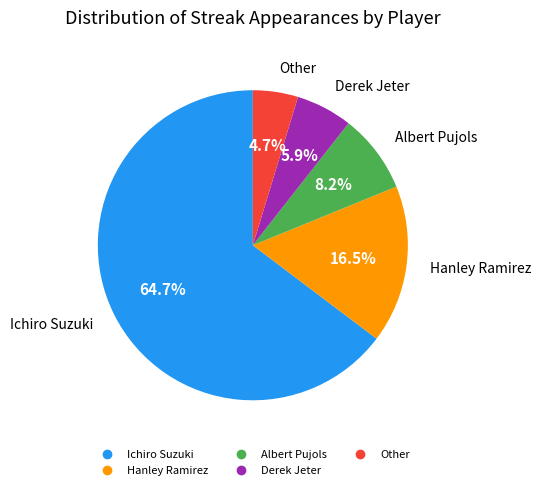

Which category has the smallest portion of the pie?

Other